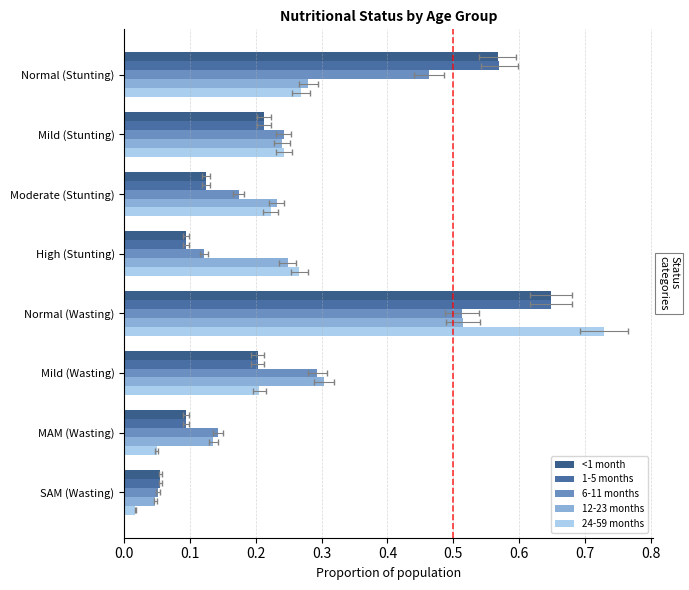

What is the sum of all 12-23 months values?

2.0